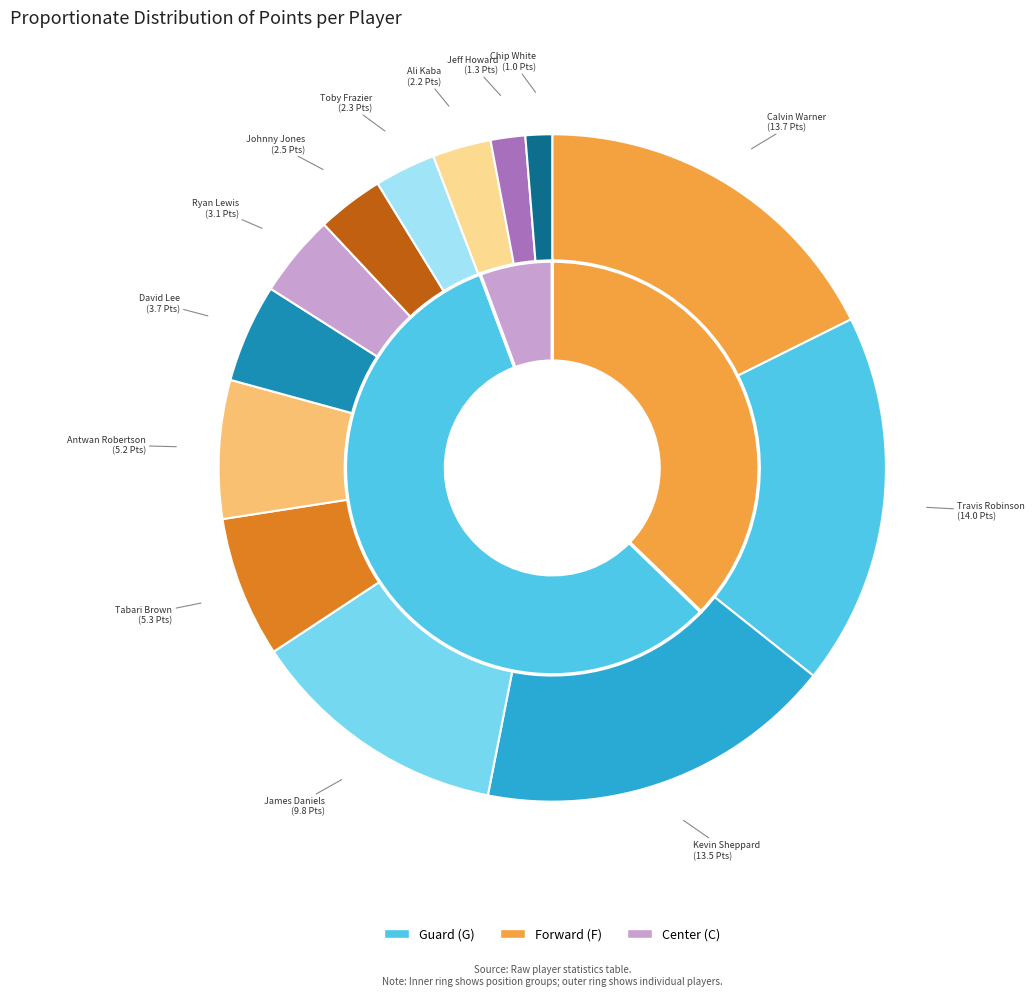

True or false: Jeff Howard accounts for 2% of the total.

True